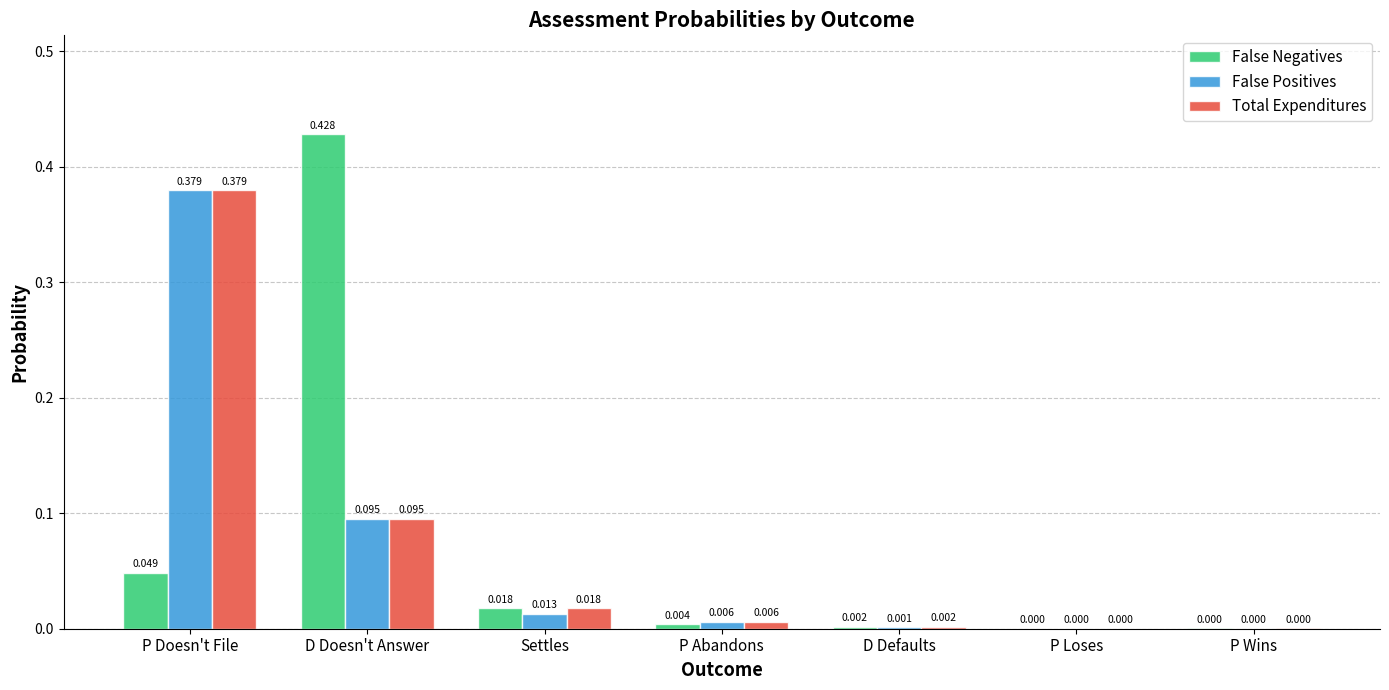

At which category is the sum across all series the highest?

P Doesn't File